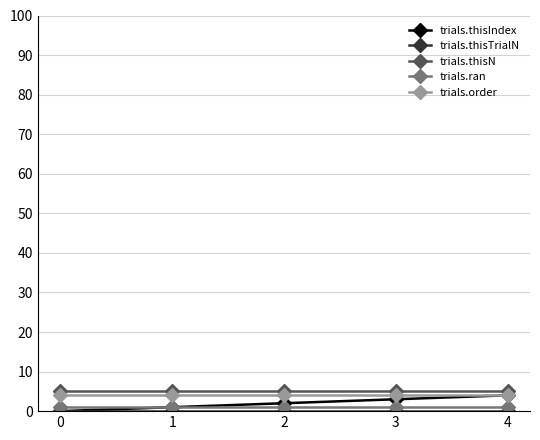

True or false: trials.order and trials.thisN cross at least once.

False